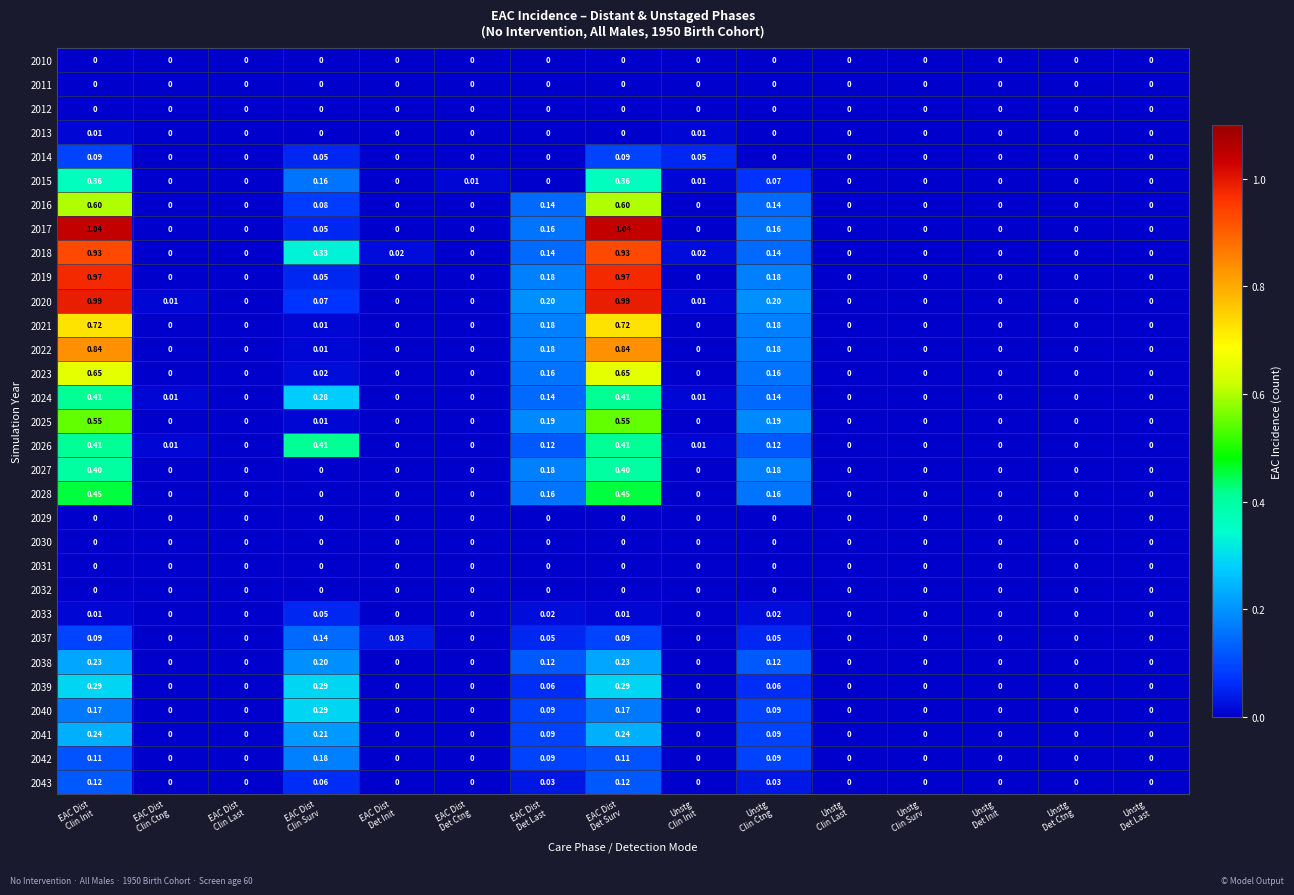

How many data points in 2028 are above 0?

4